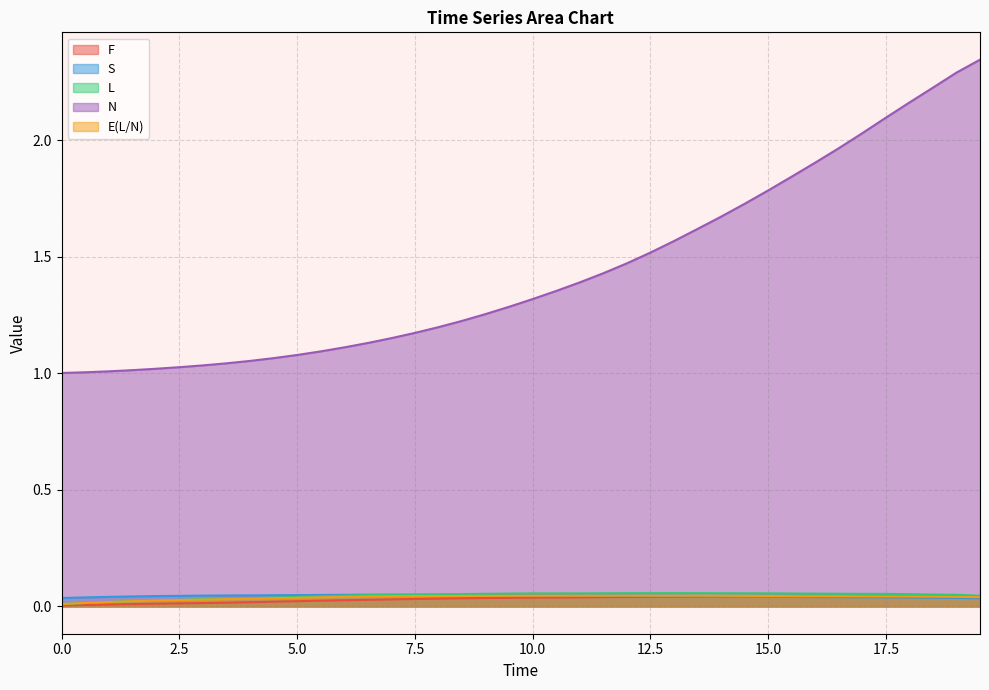

What is the total value across all series at 15.0?

2.0